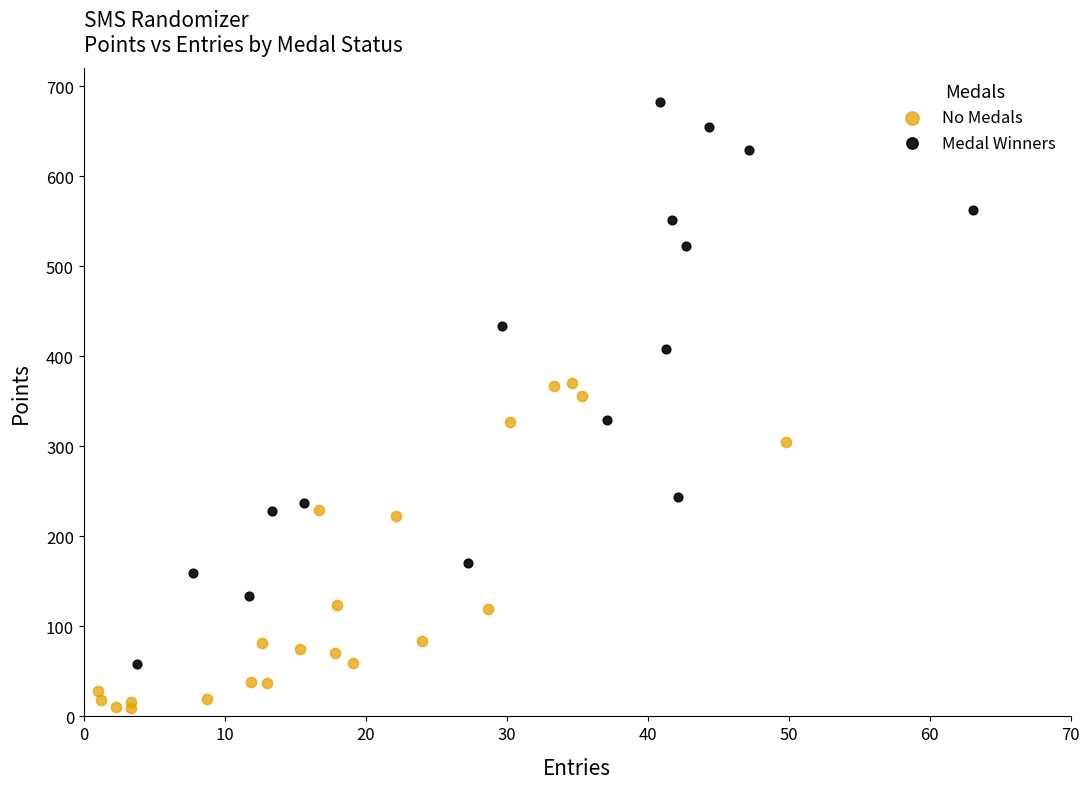

Which series has the largest Y range (max minus min)?

Medal Winners